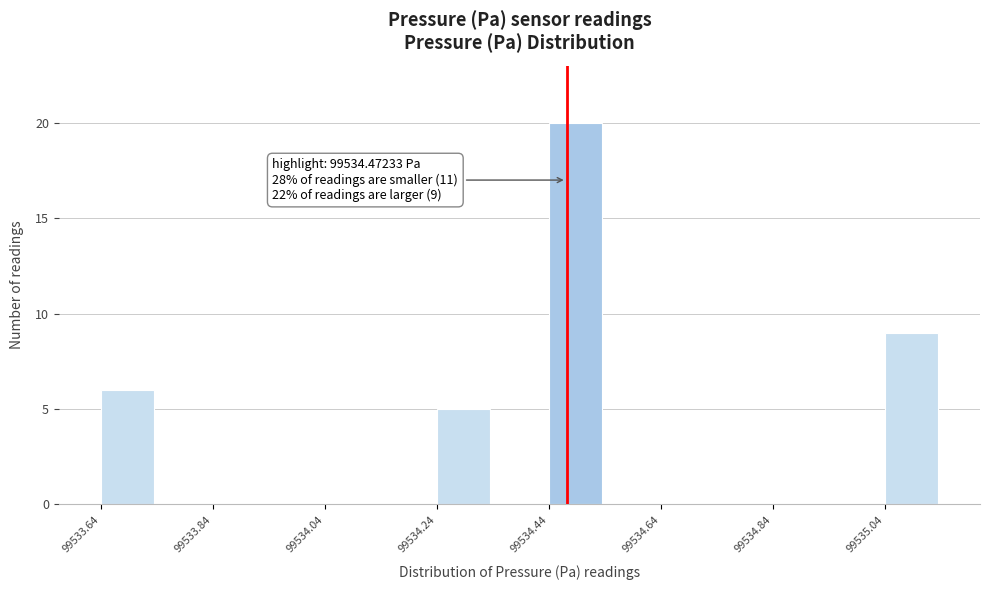

Read against the x-axis, roughly where is the centre of the tallest bar?

99534.50